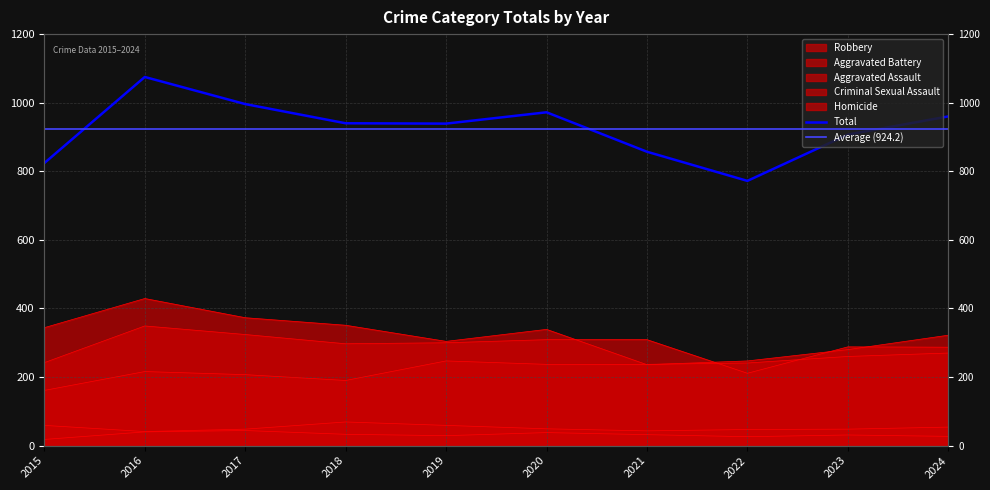

True or false: Aggravated Battery and Total cross at least once.

False